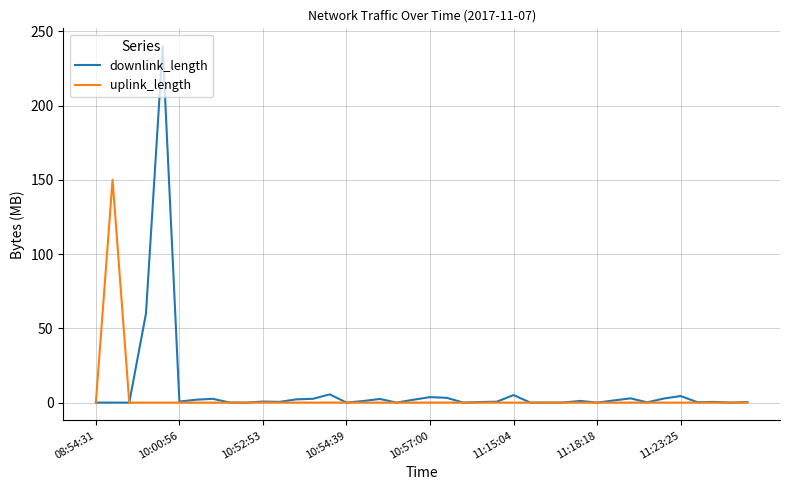

Rank the series by their maximum value, from highest to lowest.

downlink_length, uplink_length